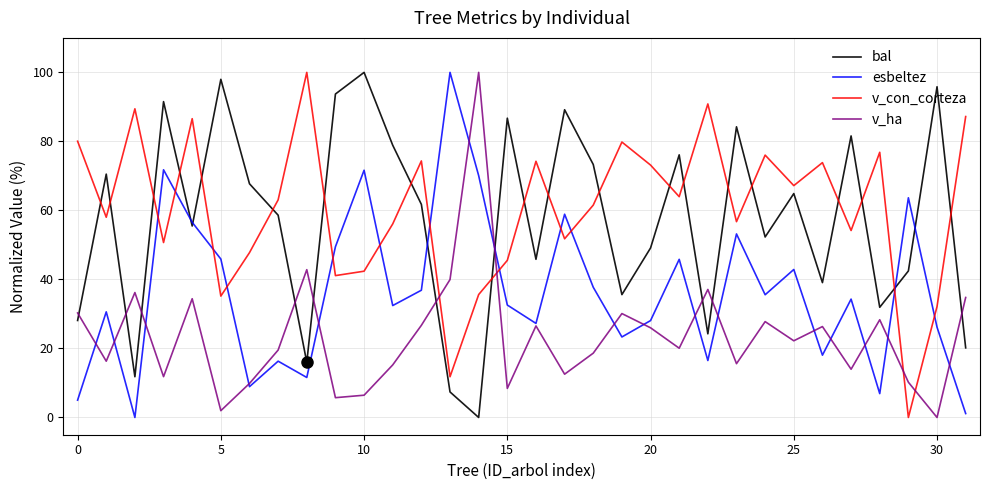

Which series has the largest total across all categories?

v_con_corteza